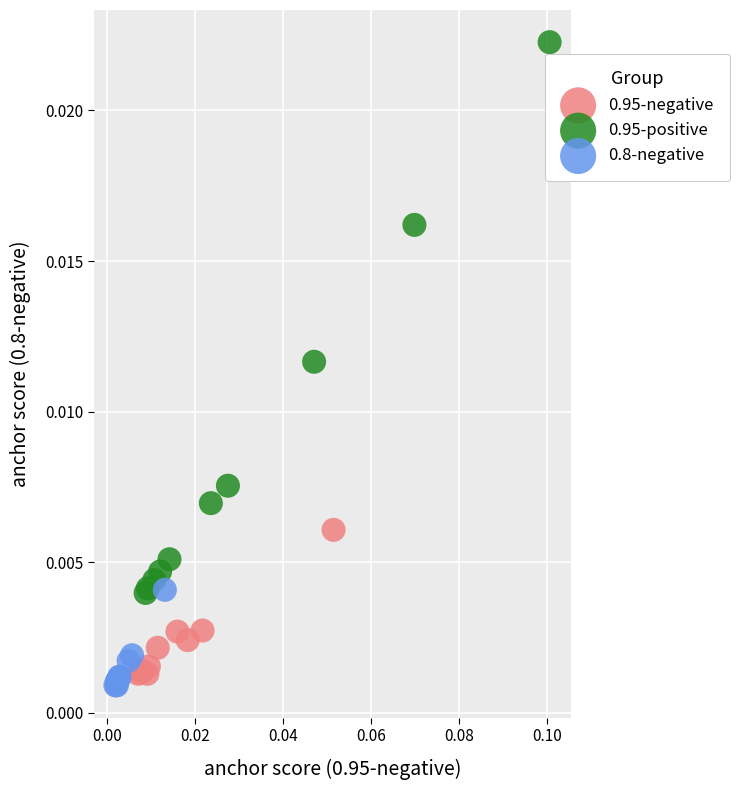

Which series contains the lowest Y value?

0.8-negative